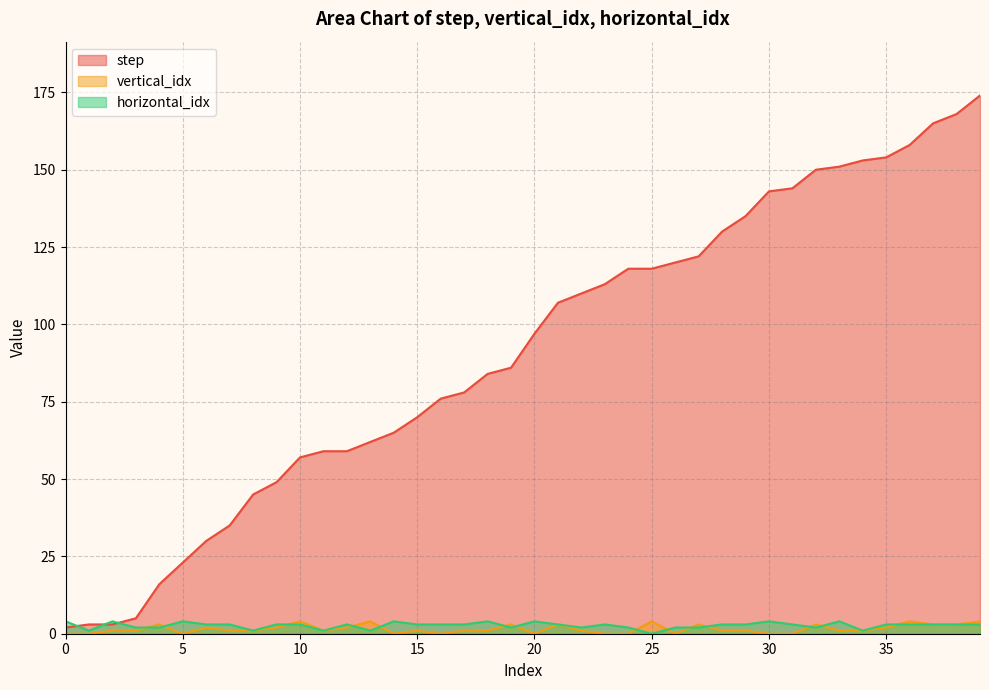

Which series has the widest spread of values?

step